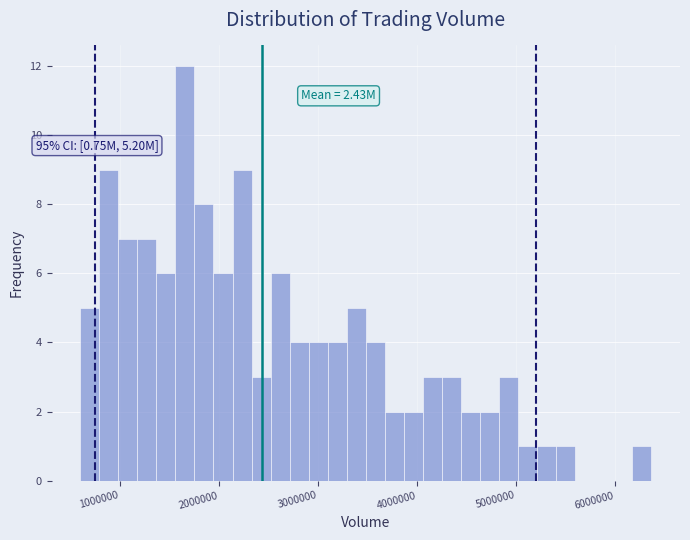

Read against the x-axis, roughly where is the centre of the tallest bar?

1700000